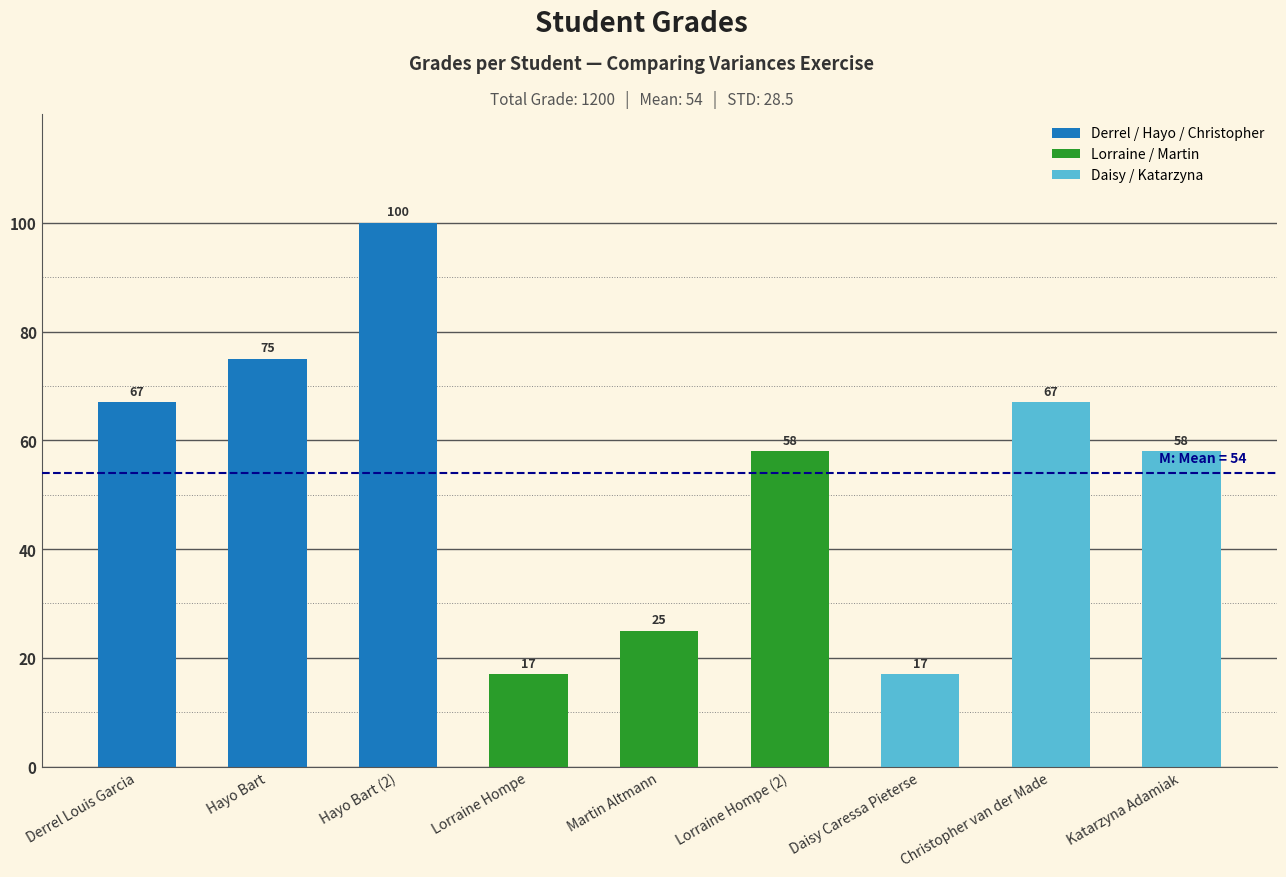

Which category has the highest value across all series?

Hayo Bart (2)